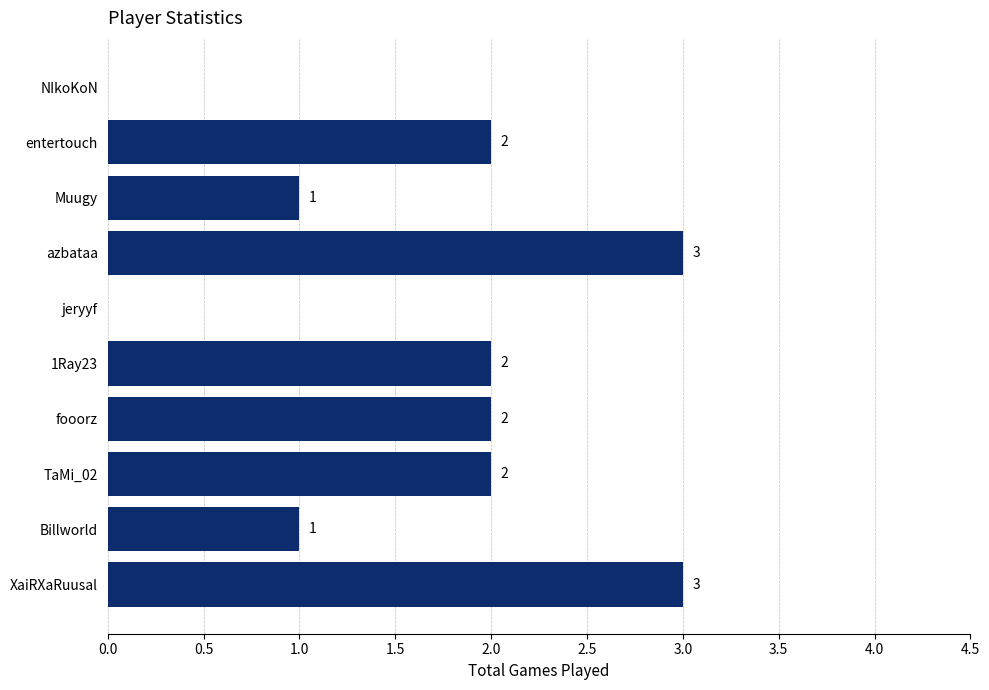

How many positive values are there?

8